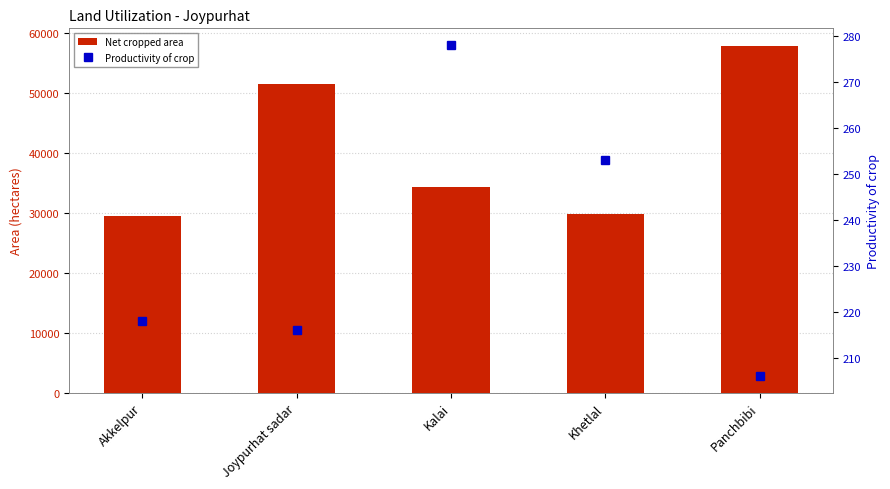

Between Joypurhat sadar and Khetlal, which is larger?

Joypurhat sadar